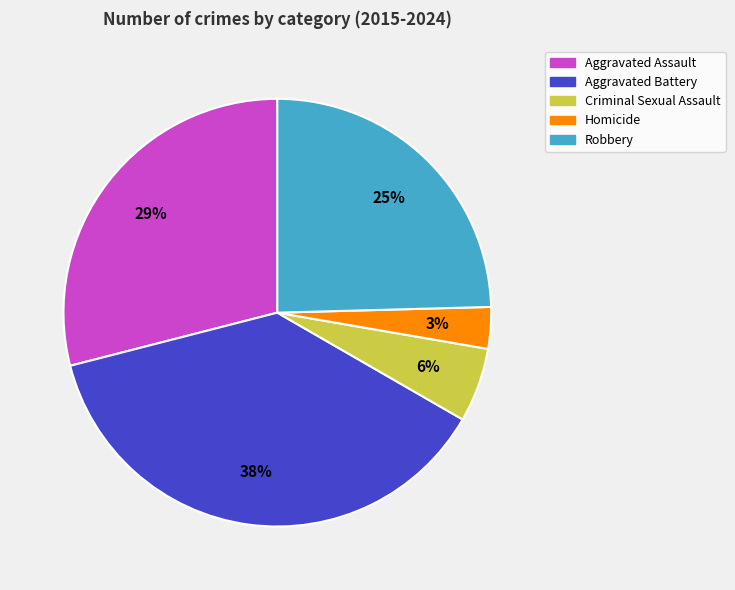

The Aggravated Assault slice represents 5% of the pie. True or false?

False